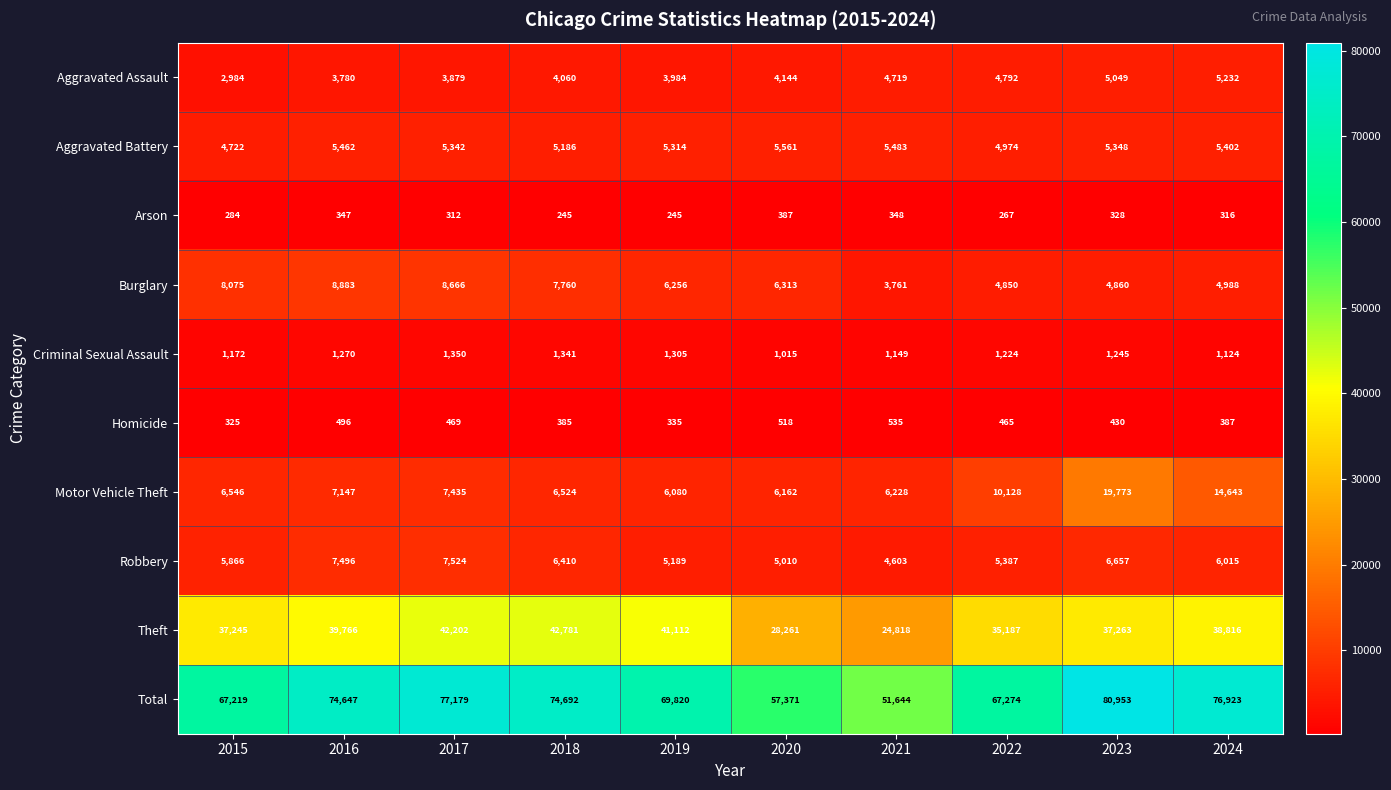

At which label is Arson closest to 316?

2024